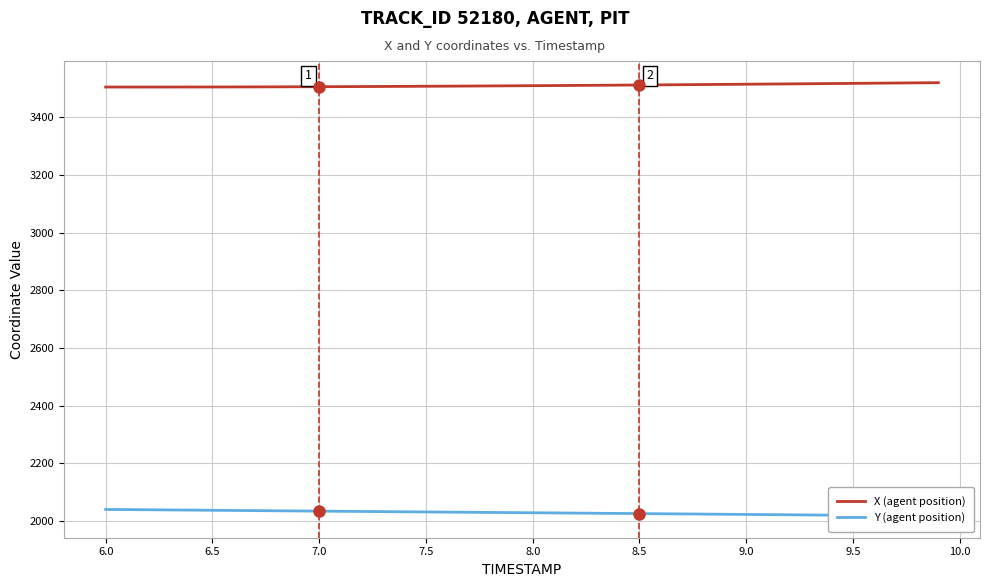

What is the highest value of the X (agent position) series?

3519.5